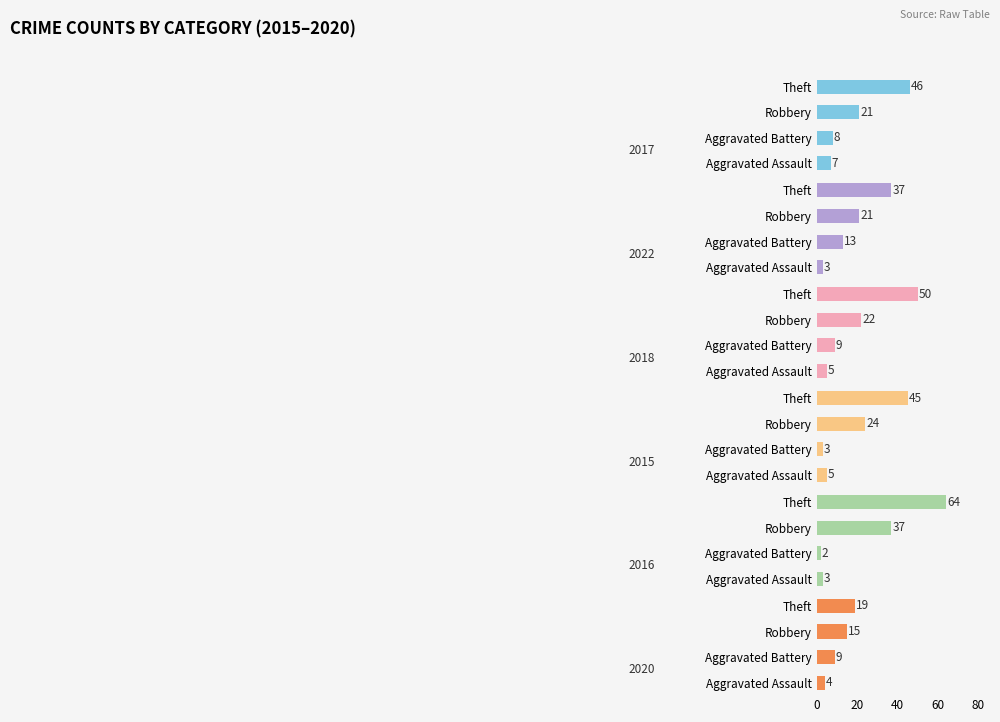

Reading left to right, transcribe all the data shown in this chart.

2017: Aggravated Assault=7	Aggravated Battery=8	Robbery=21	Theft=46
2022: Aggravated Assault=3	Aggravated Battery=13	Robbery=21	Theft=37
2018: Aggravated Assault=5	Aggravated Battery=9	Robbery=22	Theft=50
2015: Aggravated Assault=5	Aggravated Battery=3	Robbery=24	Theft=45
2016: Aggravated Assault=3	Aggravated Battery=2	Robbery=37	Theft=64
2020: Aggravated Assault=4	Aggravated Battery=9	Robbery=15	Theft=19